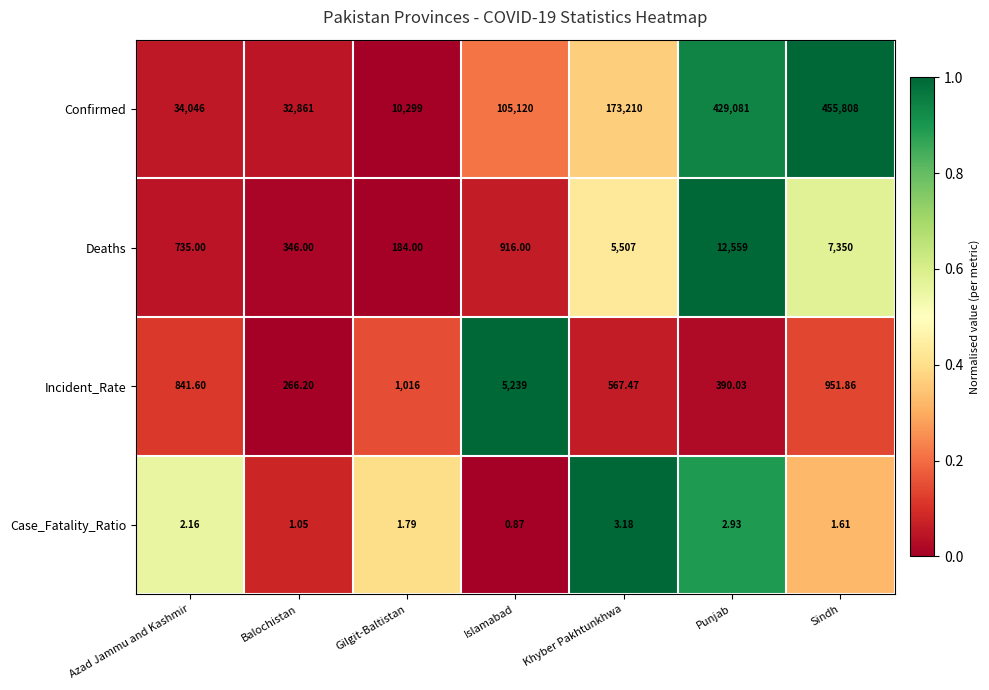

Which series has the widest spread of values?

Confirmed